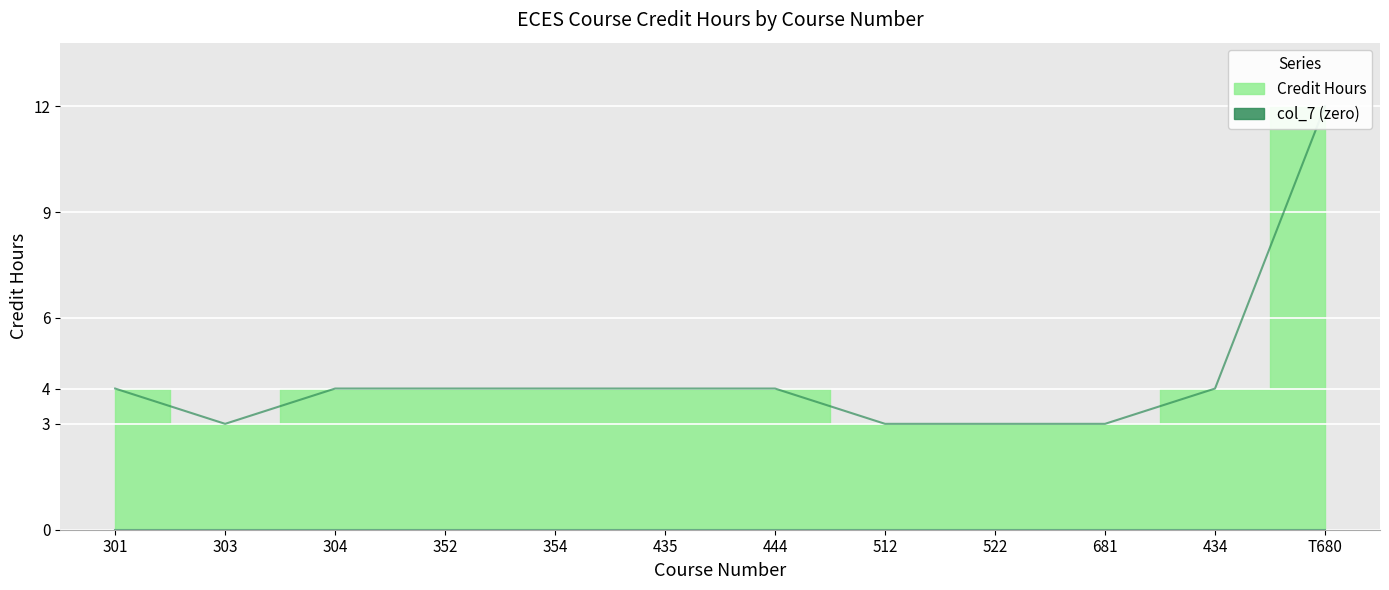

Rank the categories by value from highest to lowest.

T680, 301, 304, 352, 354, 435, 444, 434, 303, 512, 522, 681